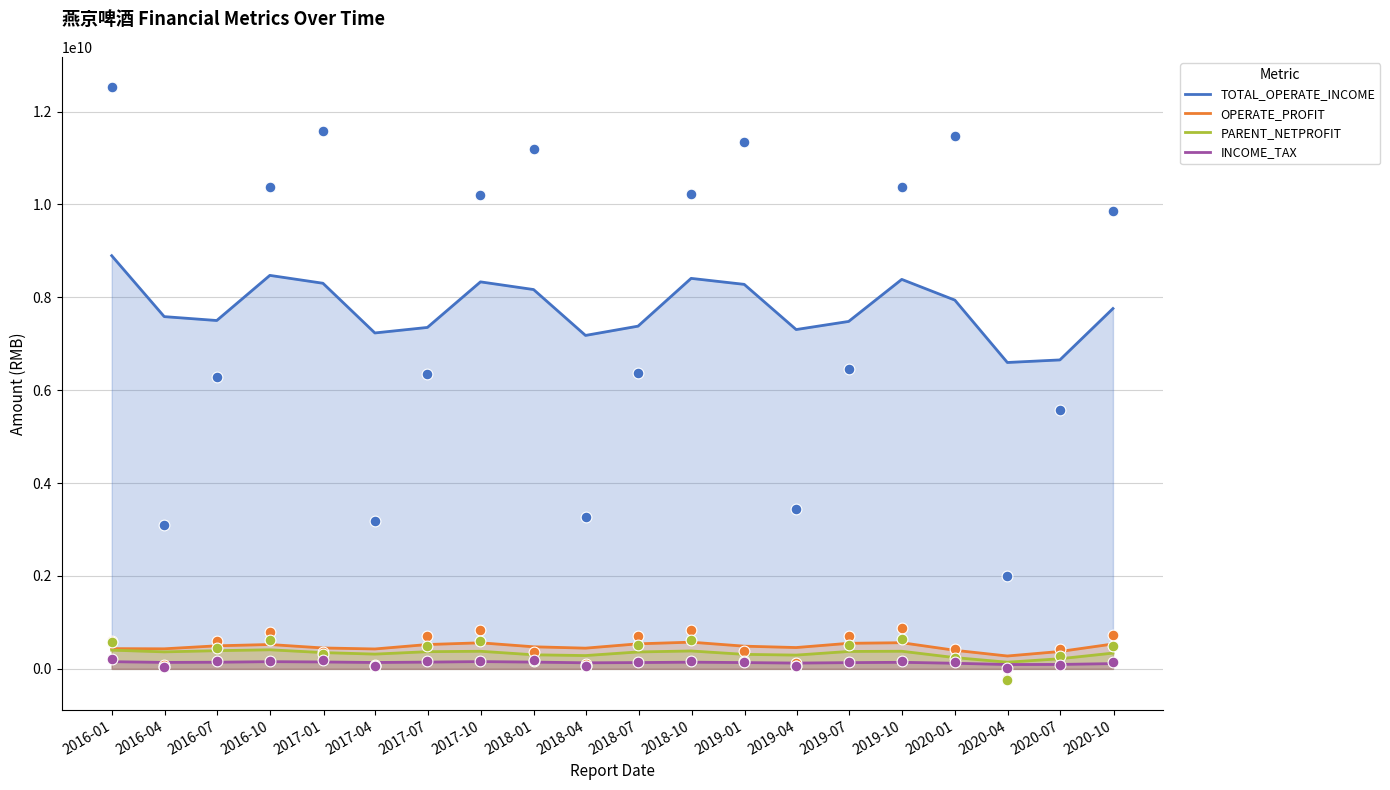

Which series reaches the minimum Y coordinate?

INCOME_TAX